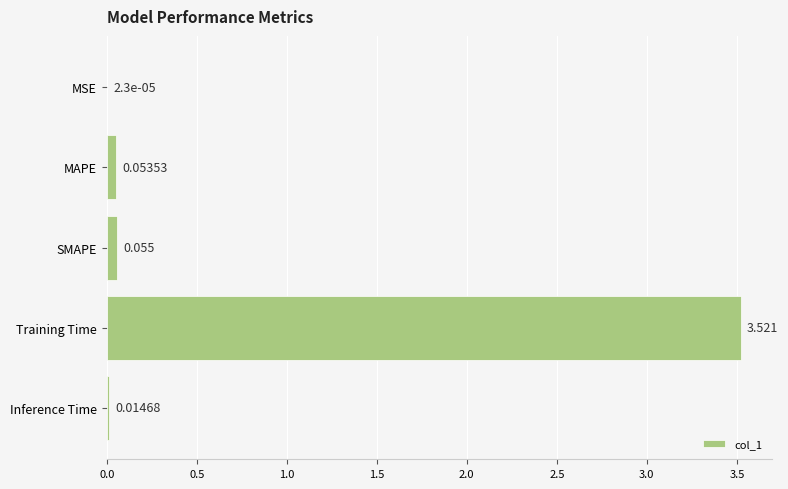

At which label is the value closest to 1?

SMAPE